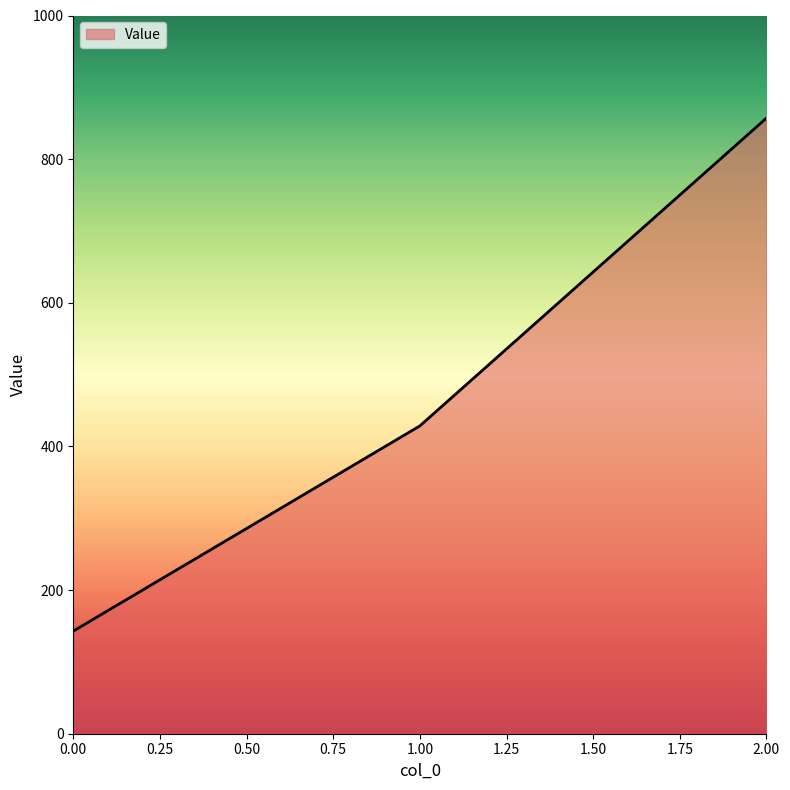

Reading left to right, list all the values displayed in this chart.

142.9	428.6	857.1